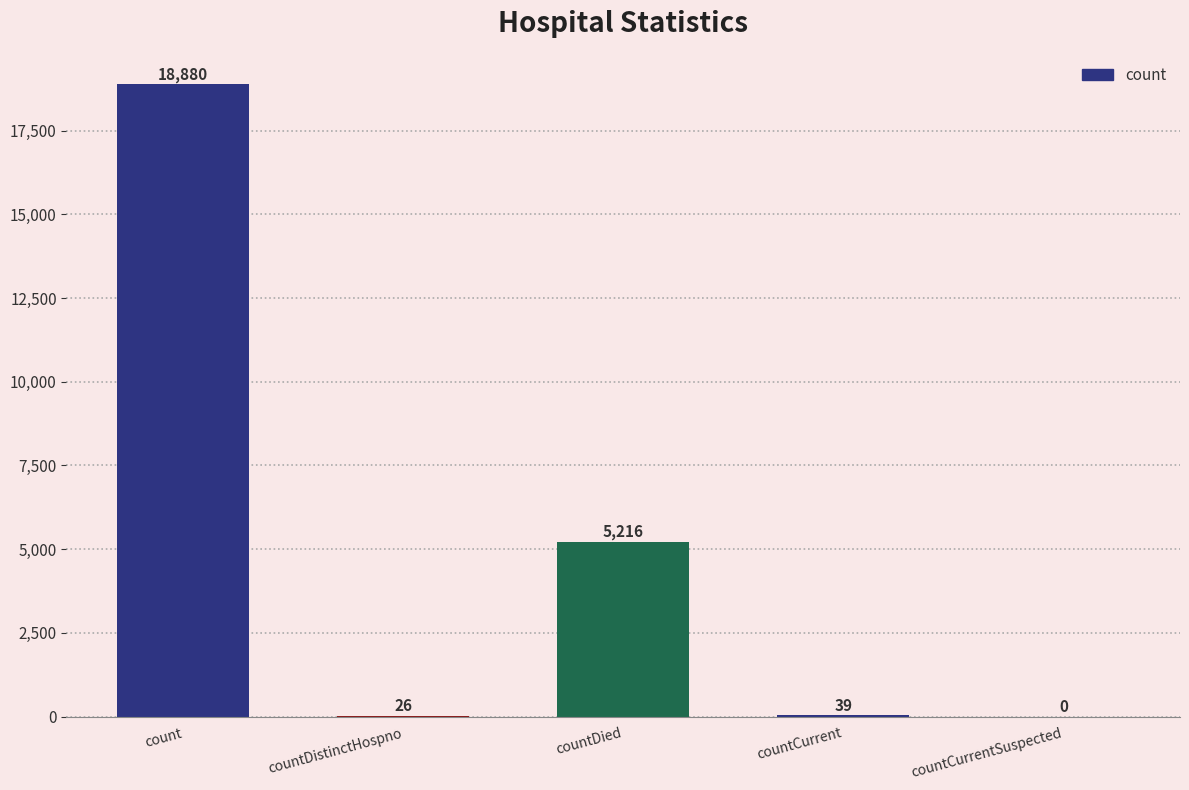

Where is the data nearest to the value 9440?

countDied